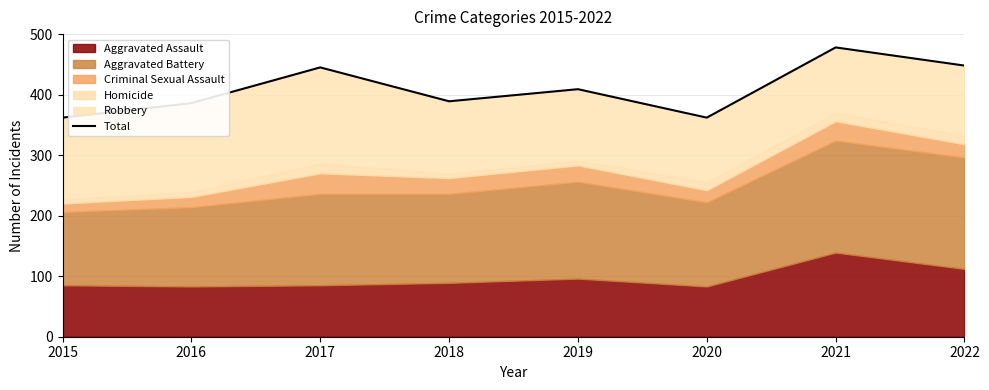

What is the sum of all values?

3279